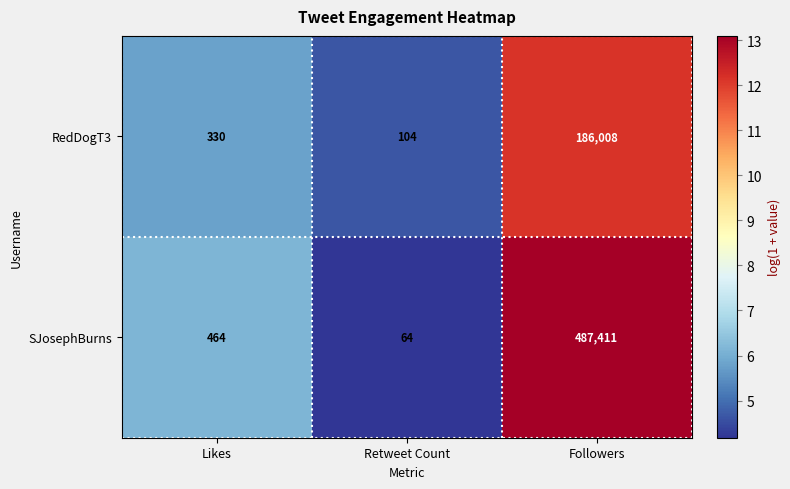

Reading left to right, what are all the values shown in this chart?

RedDogT3: Likes=330	Retweet Count=104	Followers=186008
SJosephBurns: Likes=464	Retweet Count=64	Followers=487411